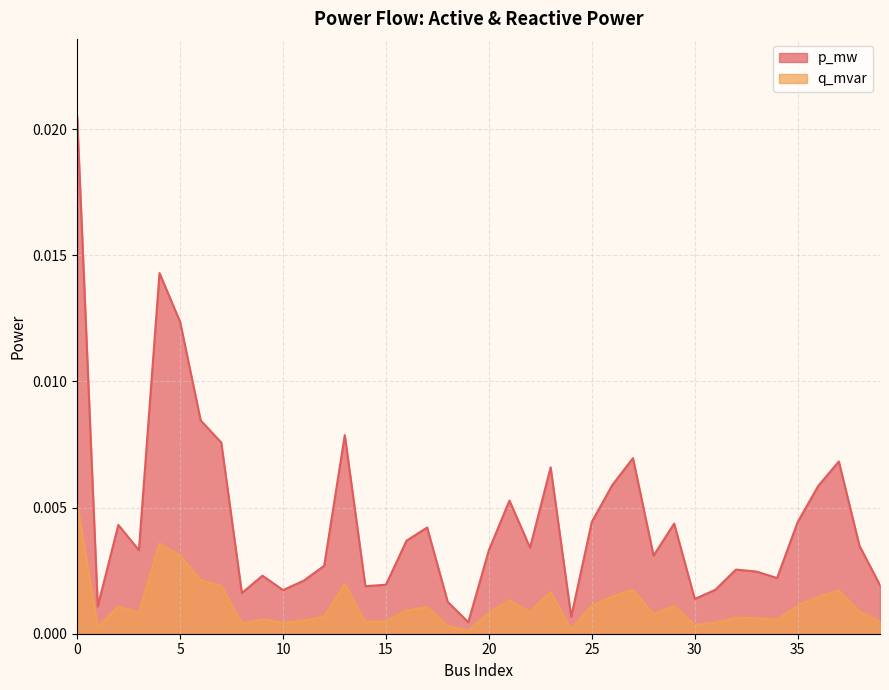

True or false: p_mw has a value of 0.0 at 15.

False